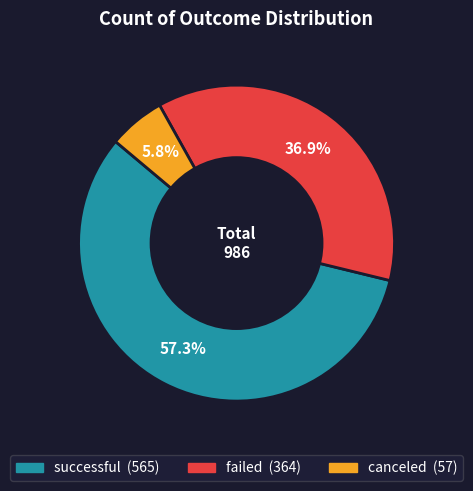

To the nearest percent, what is the difference between the failed and canceled slice percentages?

31%